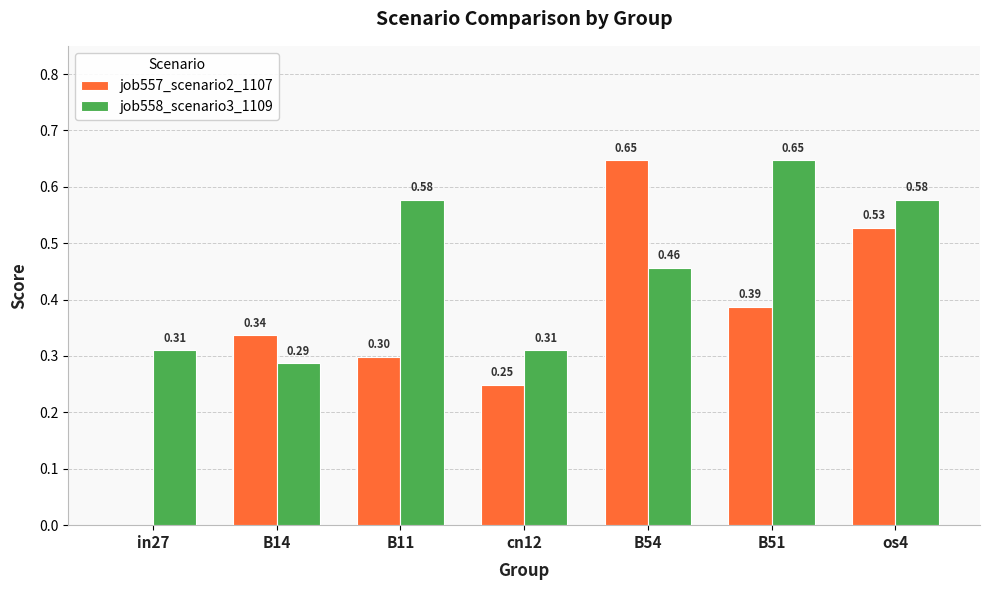

Which series has the largest total across all categories?

job558_scenario3_1109